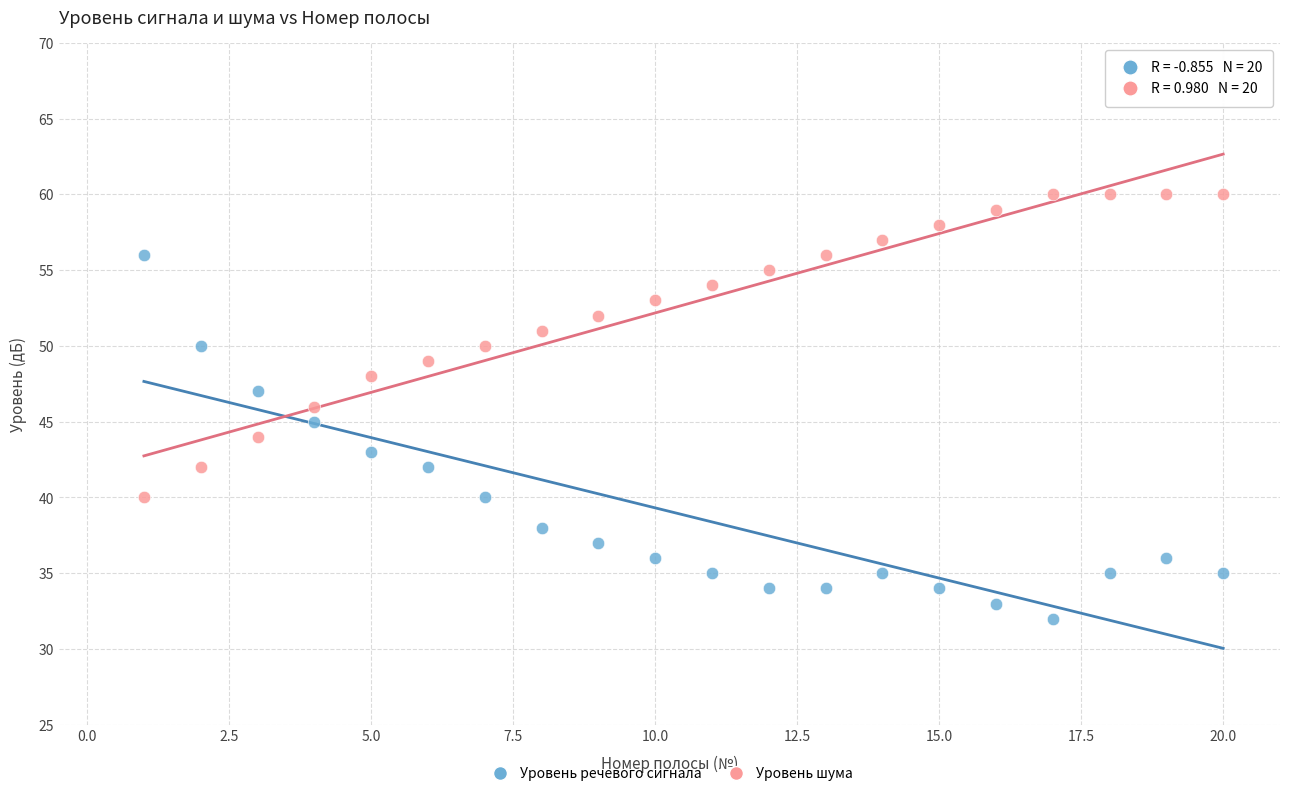

Which series reaches the minimum Y coordinate?

Уровень речевого сигнала